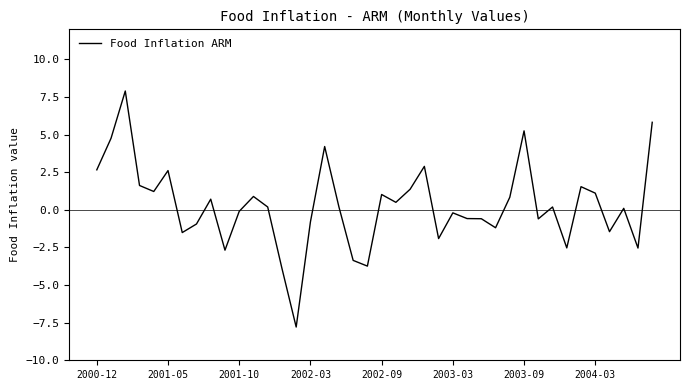

What is the smallest value displayed?

-7.8